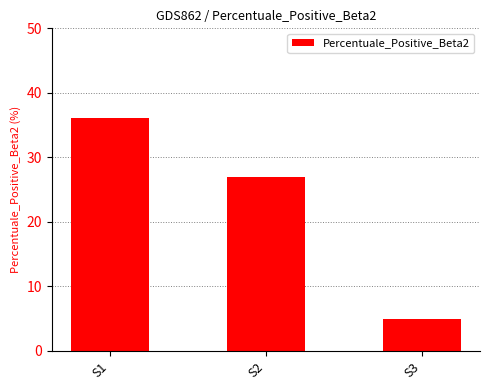

Which label corresponds to the smallest value in the chart?

S3